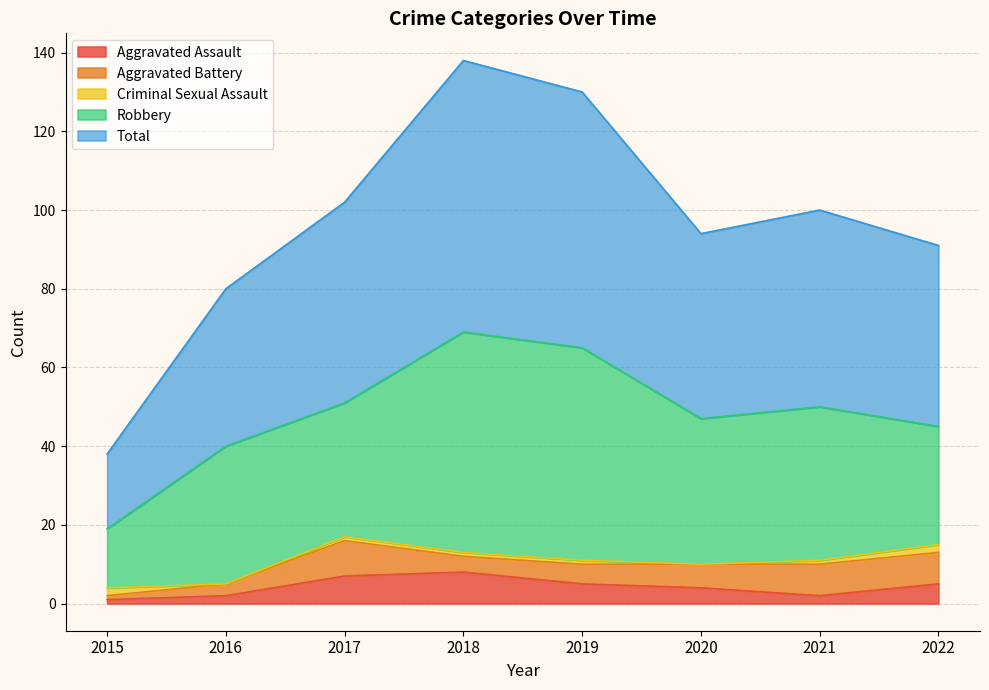

Count the Aggravated Assault values in the range 2 to 7.

6